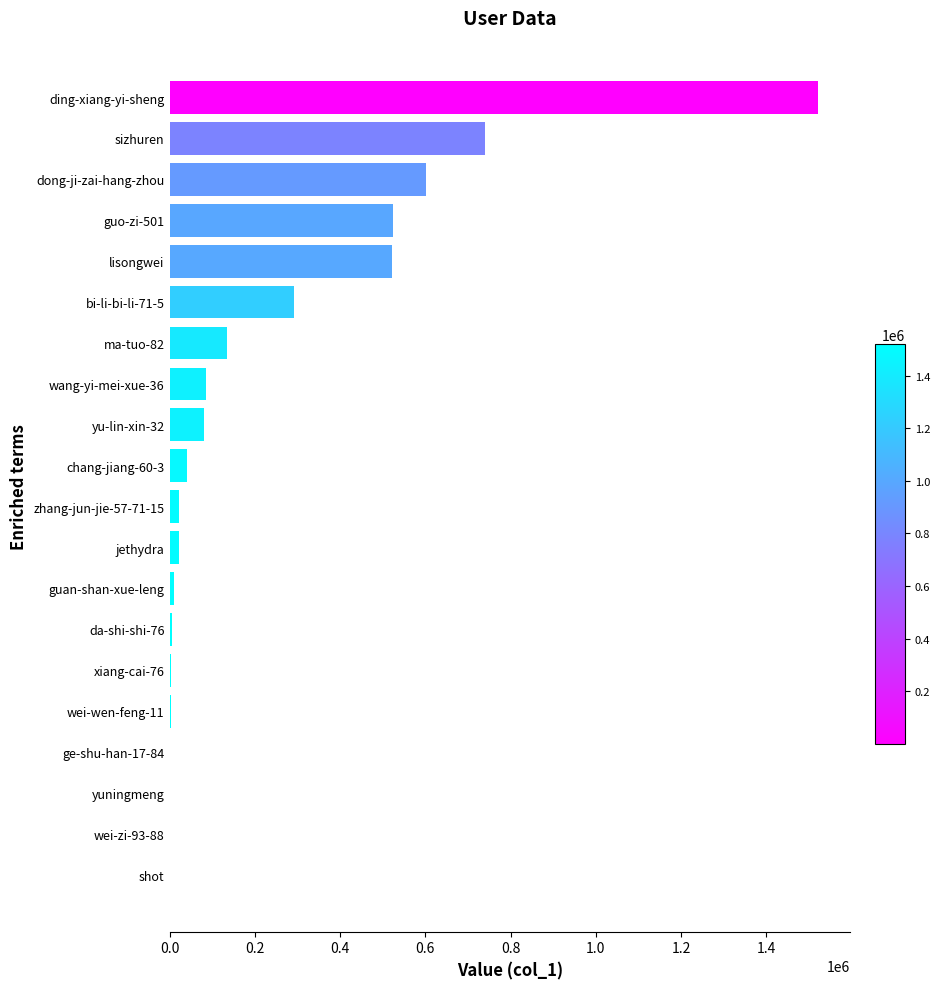

What is the average value?

230688